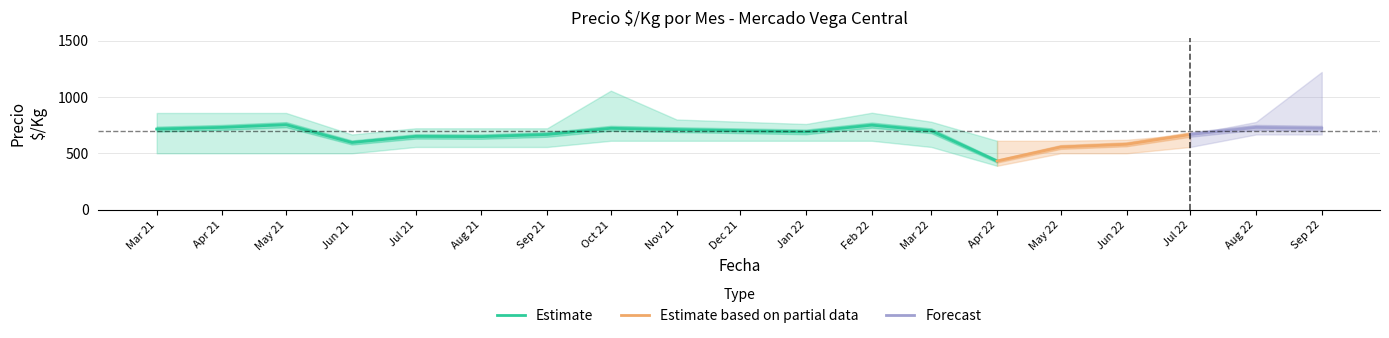

Is the value of Precio minimo at 2021-11 greater than the value of Precio maximo at 2021-12?

No